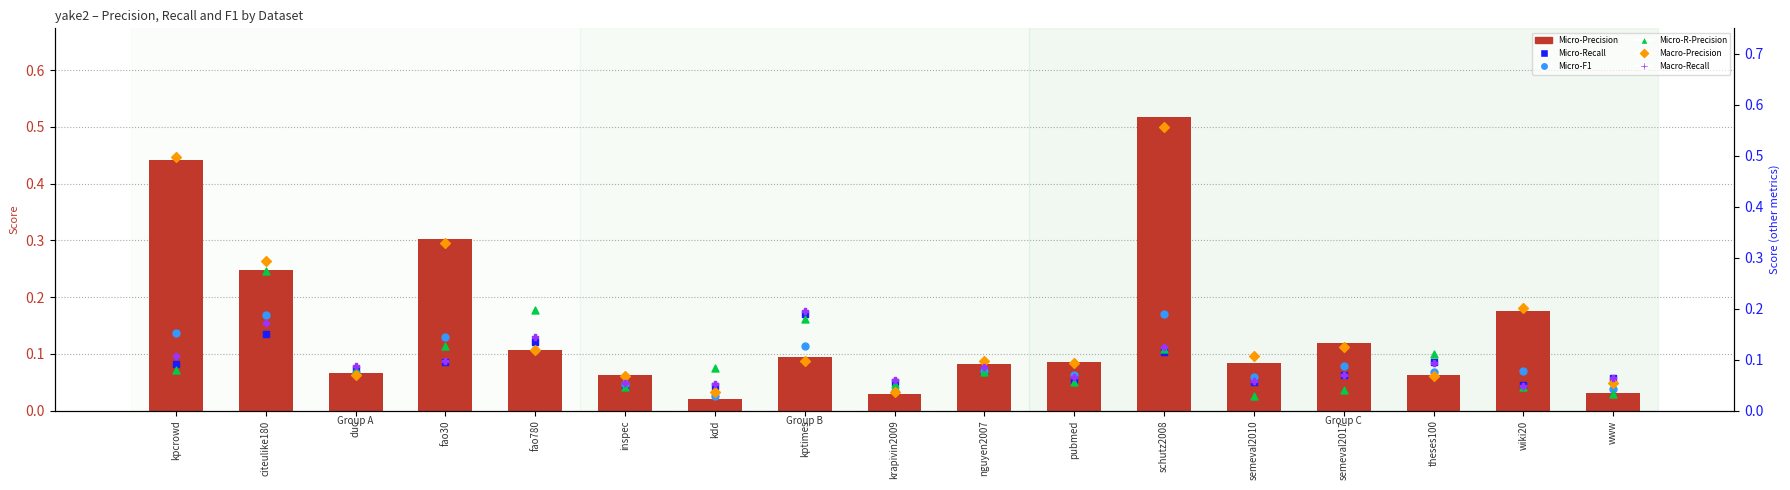

Which series has the largest total across all categories?

Macro-Precision